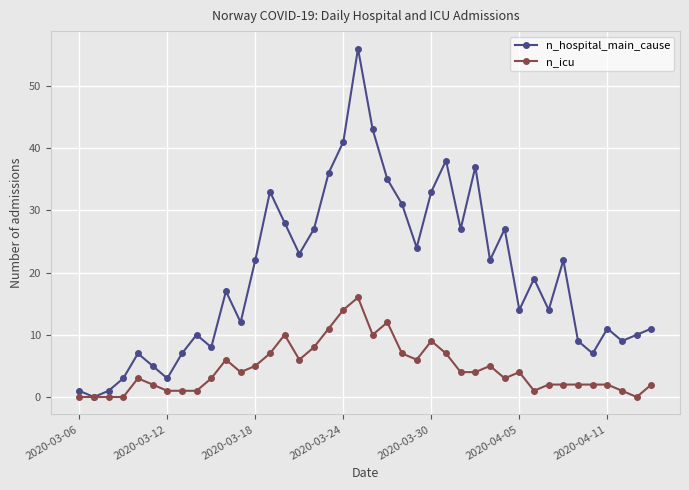

List the series in order of their overall mean, lowest first.

n_icu, n_hospital_main_cause